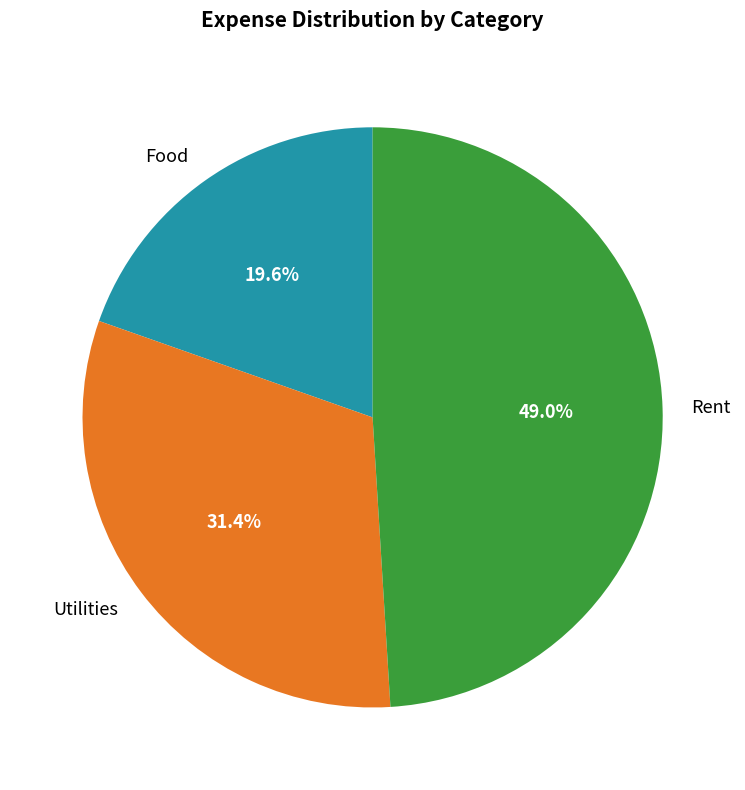

To the nearest percent, what portion does Rent represent?

49%